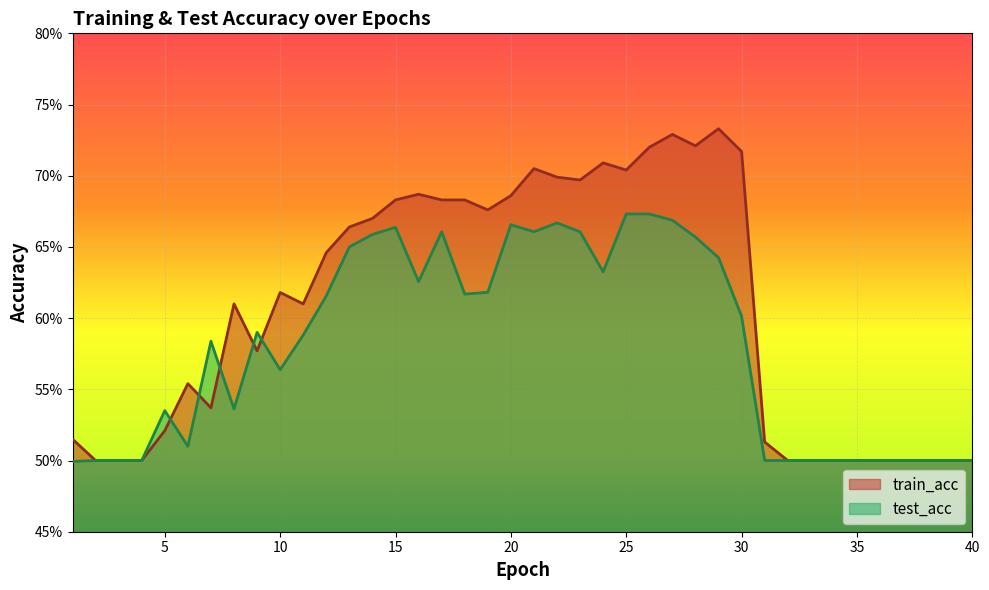

What is the difference between the train_acc values at 21 and 9?

0.1